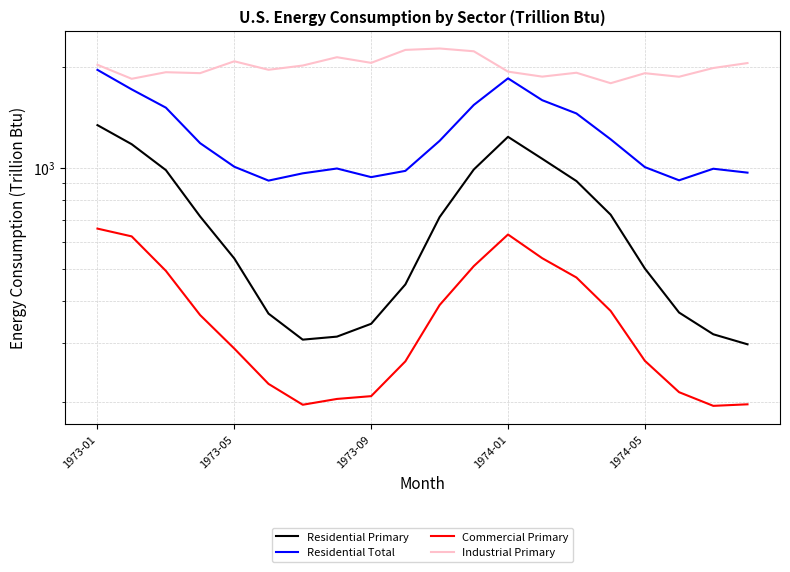

Which series changed the most between 7 and 15?

Residential Primary